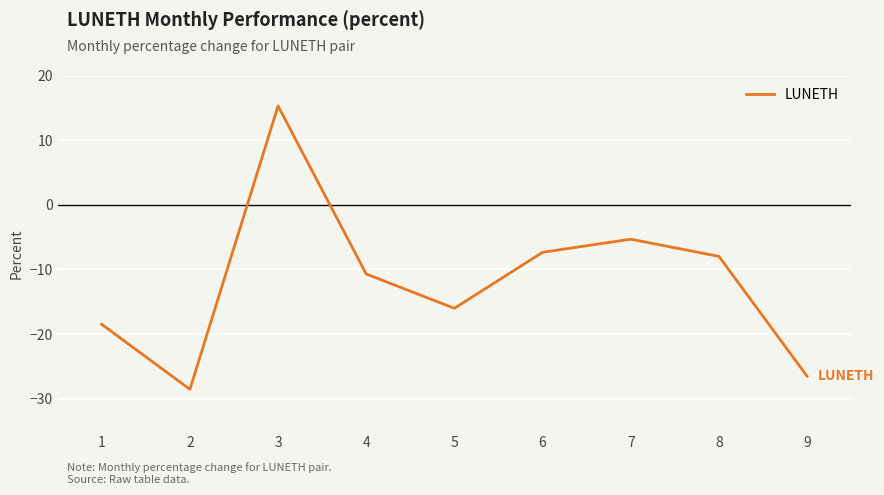

Reading left to right, extract all data points from this chart.

-18.5	-28.5	15.3	-10.7	-16.0	-7.3	-5.3	-8.0	-26.5